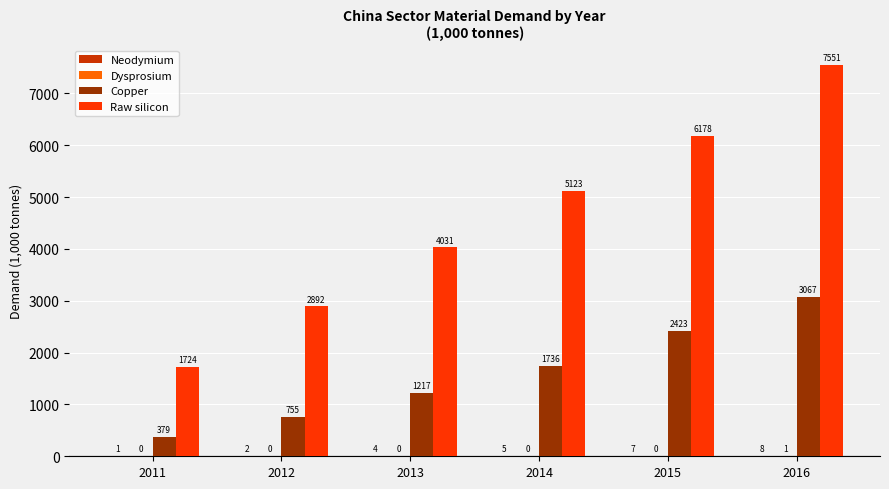

Where does the Copper series first go above 1736?

2014